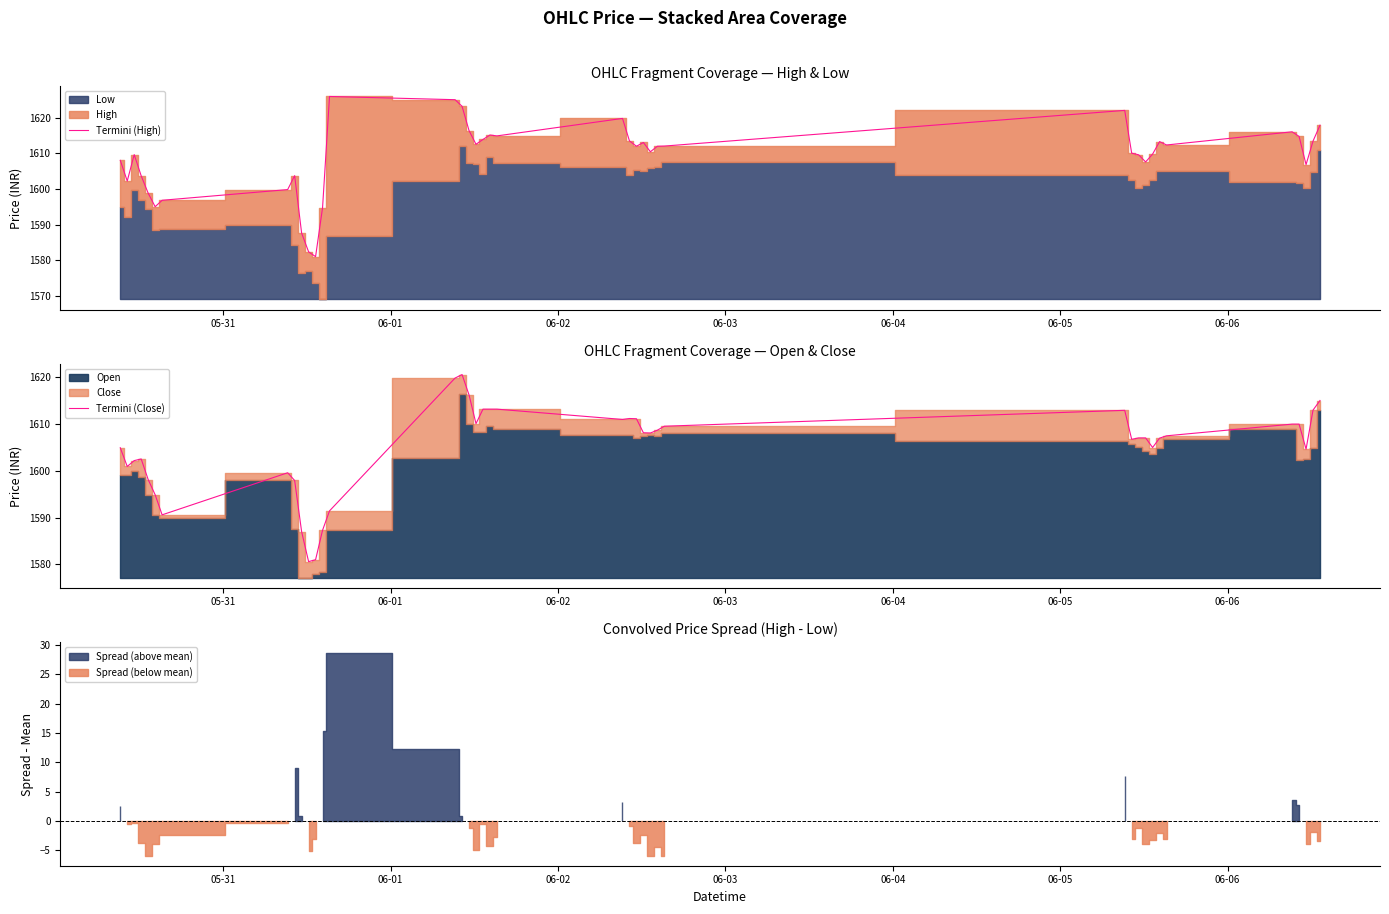

Rank the series by their average value, from lowest to highest.

Termini (Close), Termini (High)